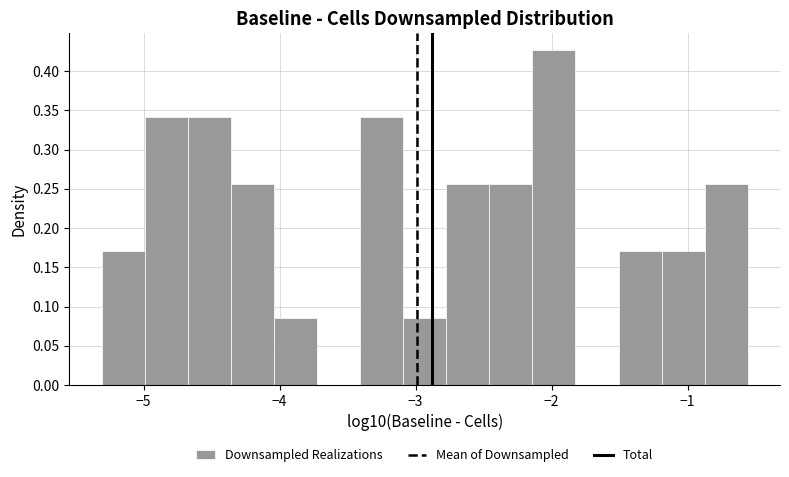

Around what value on the x-axis is the tallest bar? Give the approximate position of its centre, as read against the axis.

-2.0